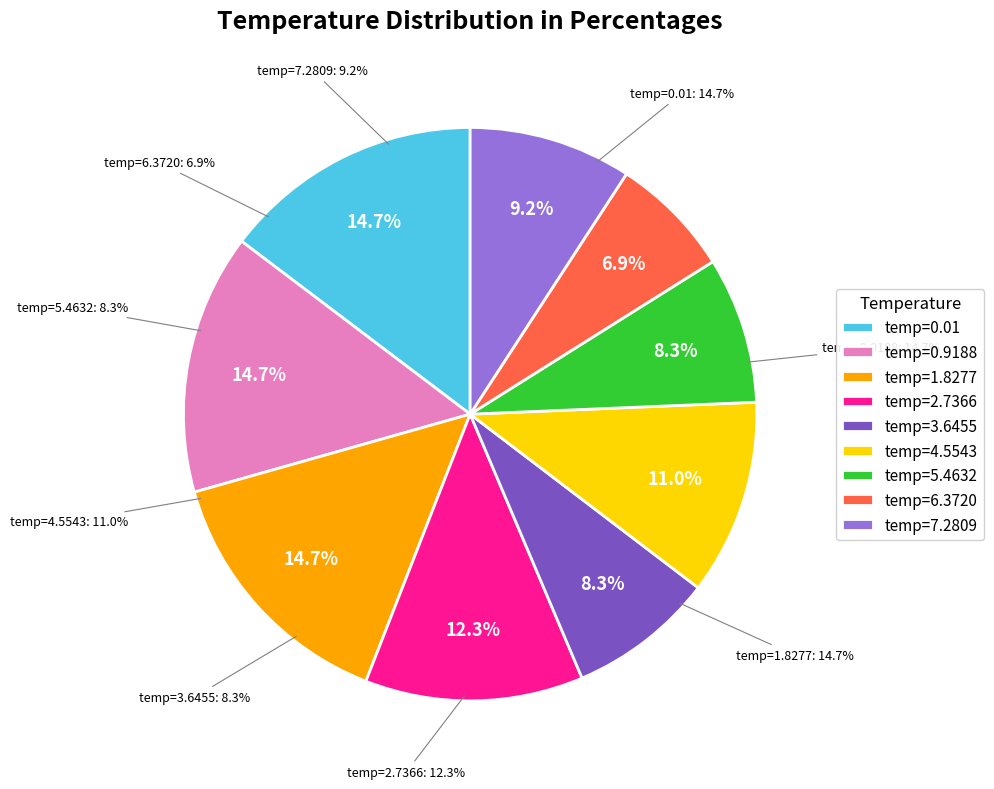

Which slice is the smallest?

temp=6.372045454545455